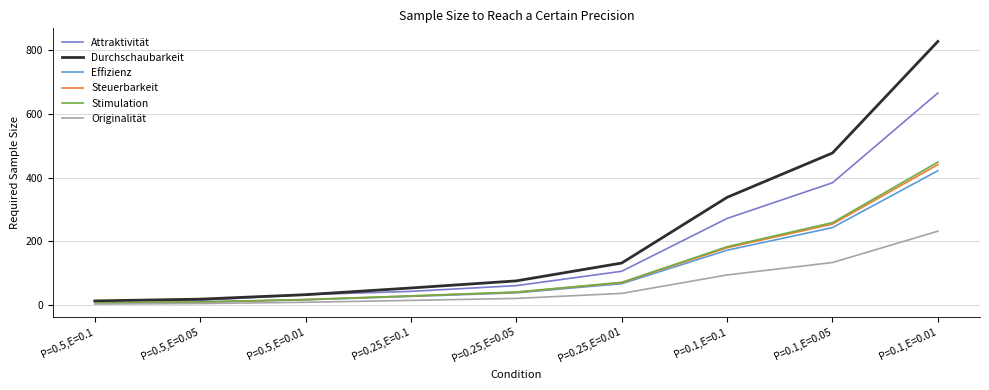

At which category is the sum across all series the highest?

P=0.1,E=0.01